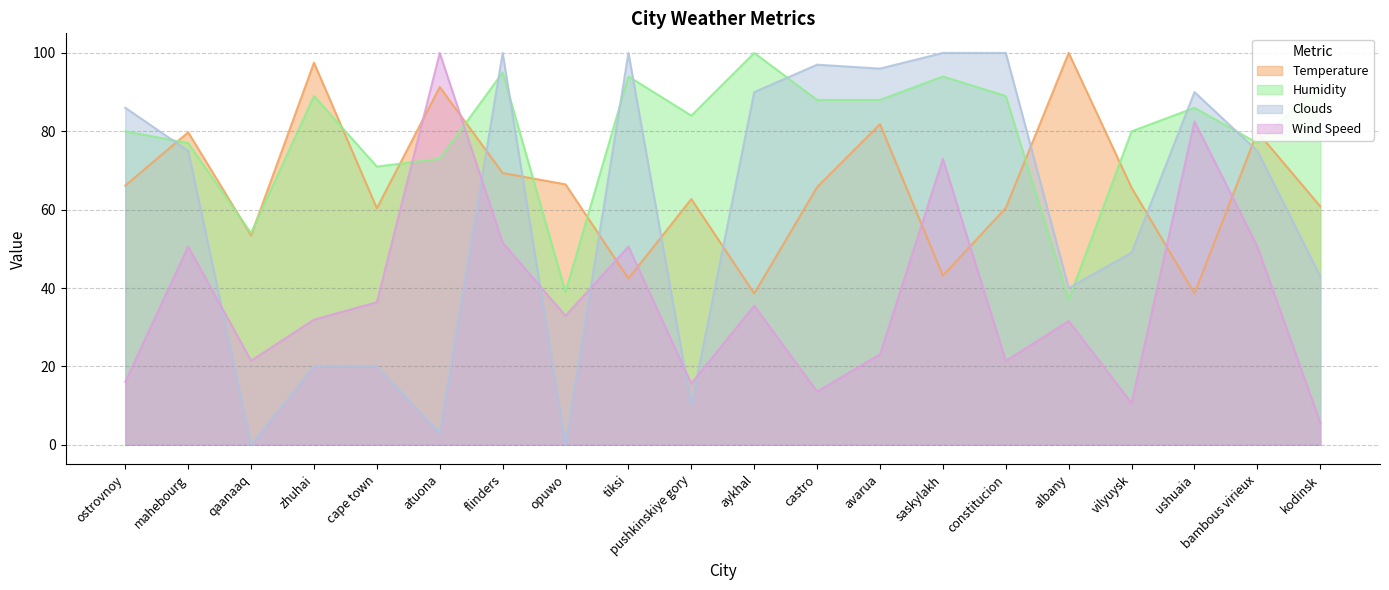

Reading left to right, list all the values displayed in this chart.

Temperature: ostrovnoy=66.1	mahebourg=79.7	qaanaaq=53.4	zhuhai=97.5	cape town=60.4	atuona=91.3	flinders=69.4	opuwo=66.5	tiksi=42.4	pushkinskiye gory=62.7	aykhal=38.6	castro=65.7	avarua=81.8	saskylakh=43.2	constitucion=60.4	albany=100.0	vilyuysk=65.6	ushuaia=38.6	bambous virieux=79.8	kodinsk=60.8
Humidity: ostrovnoy=80.0	mahebourg=77.0	qaanaaq=54.0	zhuhai=89.0	cape town=71.0	atuona=73.0	flinders=95.0	opuwo=39.0	tiksi=94.0	pushkinskiye gory=84.0	aykhal=100.0	castro=88.0	avarua=88.0	saskylakh=94.0	constitucion=89.0	albany=37.0	vilyuysk=80.0	ushuaia=86.0	bambous virieux=77.0	kodinsk=92.0
Clouds: ostrovnoy=86.0	mahebourg=75.0	qaanaaq=0.0	zhuhai=20.0	cape town=20.0	atuona=3.0	flinders=100.0	opuwo=0.0	tiksi=100.0	pushkinskiye gory=10.0	aykhal=90.0	castro=97.0	avarua=96.0	saskylakh=100.0	constitucion=100.0	albany=40.0	vilyuysk=49.0	ushuaia=90.0	bambous virieux=75.0	kodinsk=43.0
Wind Speed: ostrovnoy=16.1	mahebourg=50.6	qaanaaq=21.5	zhuhai=31.9	cape town=36.4	atuona=100.0	flinders=51.6	opuwo=32.9	tiksi=50.6	pushkinskiye gory=15.6	aykhal=35.5	castro=13.6	avarua=23.1	saskylakh=72.9	constitucion=21.4	albany=31.6	vilyuysk=10.6	ushuaia=82.5	bambous virieux=50.6	kodinsk=5.7